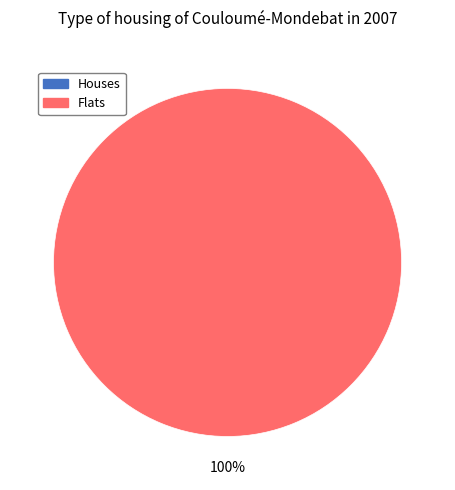

Is it true that bar is 9% of the pie?

False